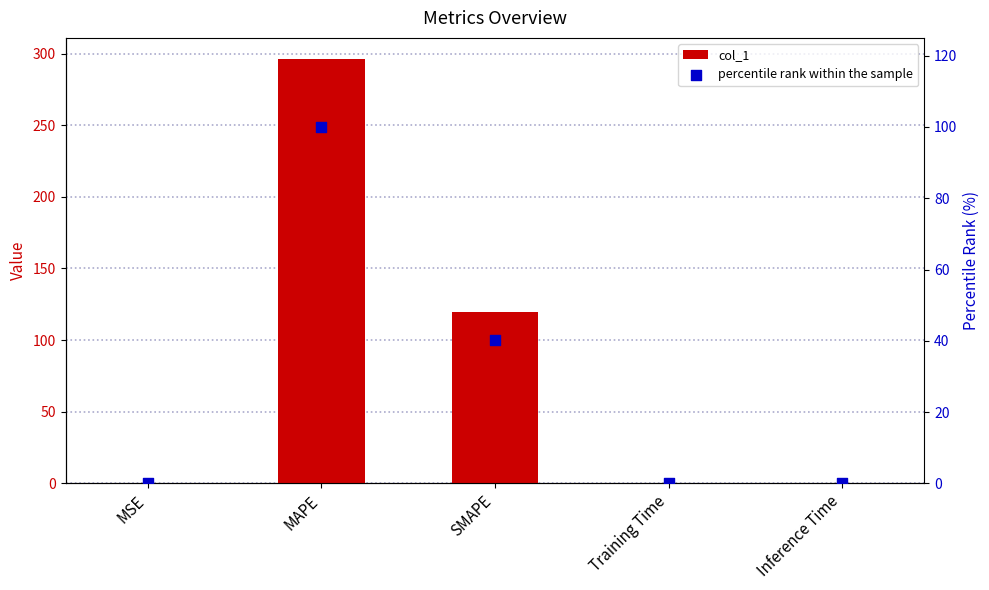

At how many categories does at least one series exceed 178?

1